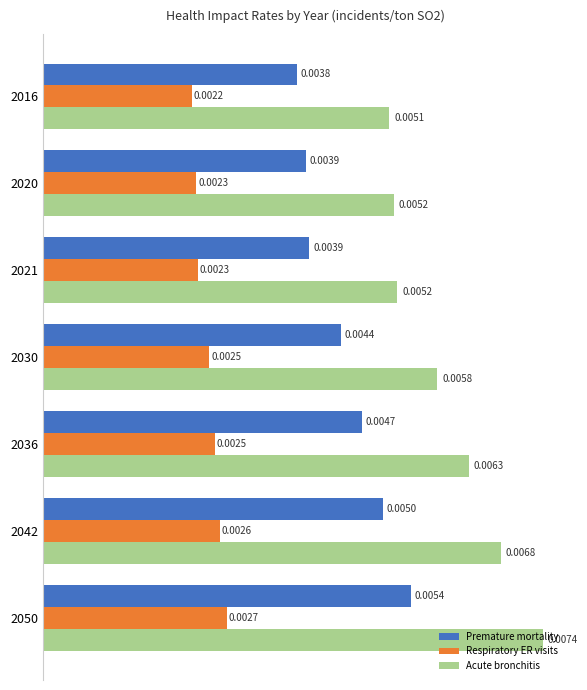

At which category is the sum across all series the highest?

2050